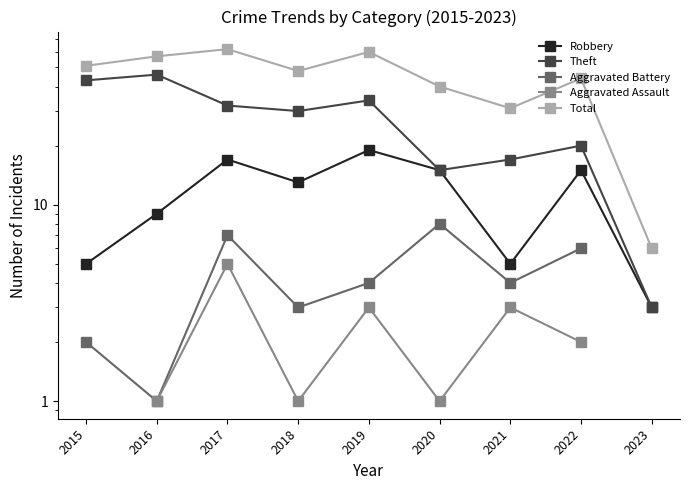

Count the Aggravated Battery values in the range 3 to 7.

5